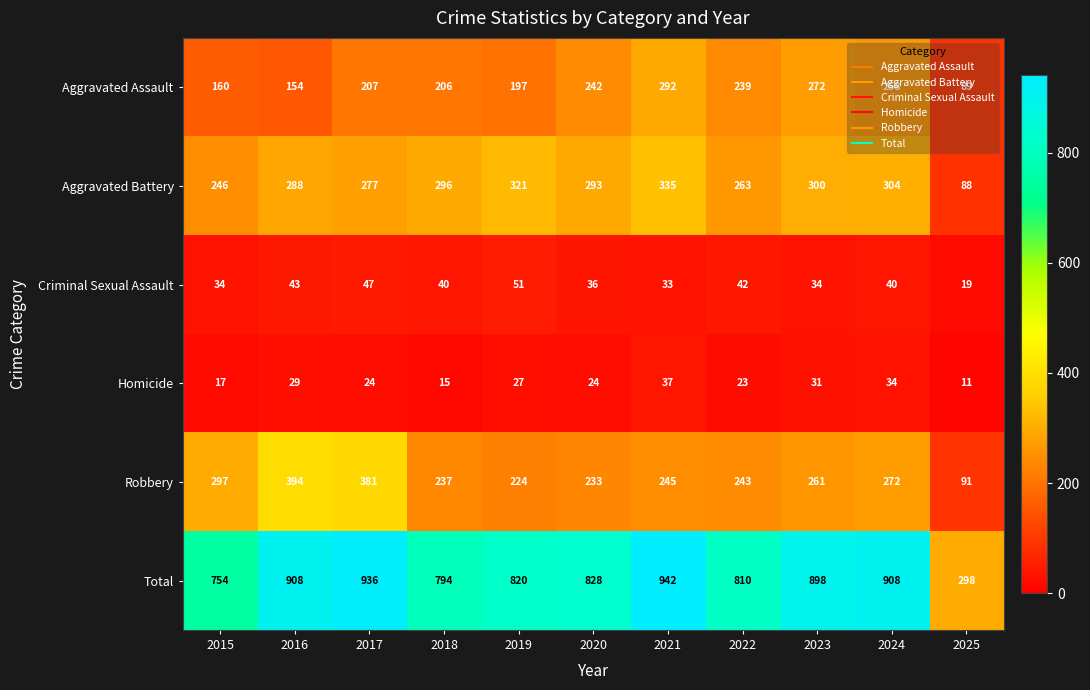

How many distinct data groups are displayed?

6